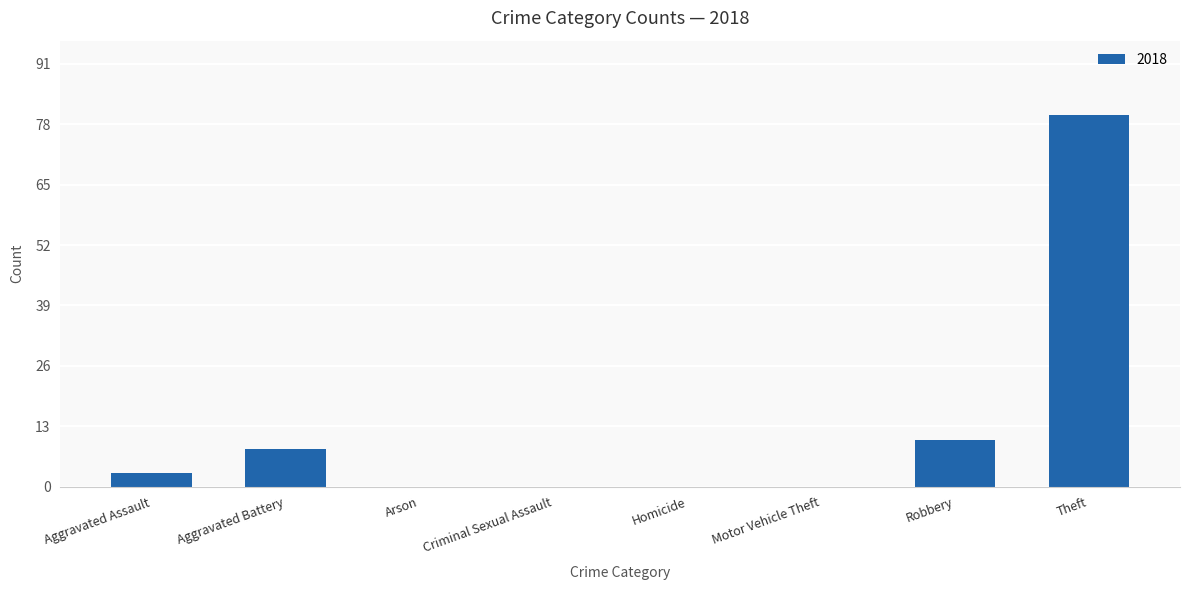

How many distinct data groups are displayed?

1